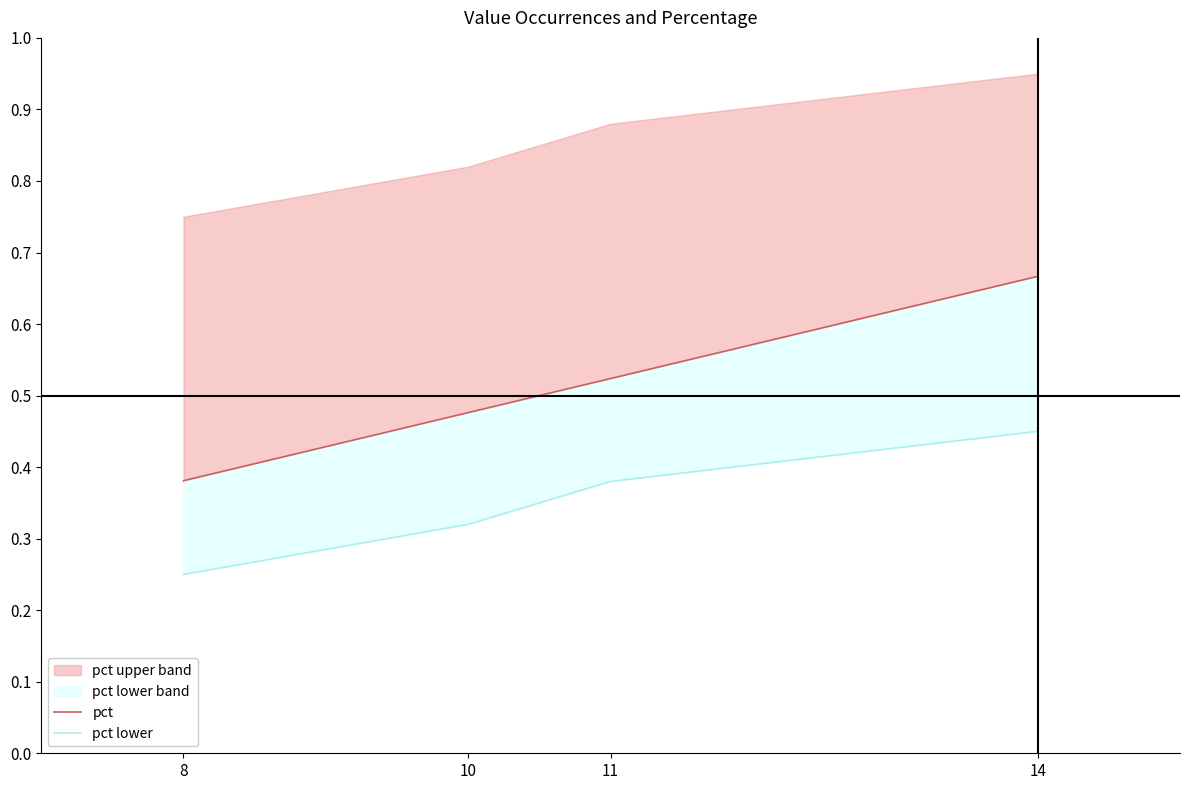

At which label does pct lower reach its minimum?

8